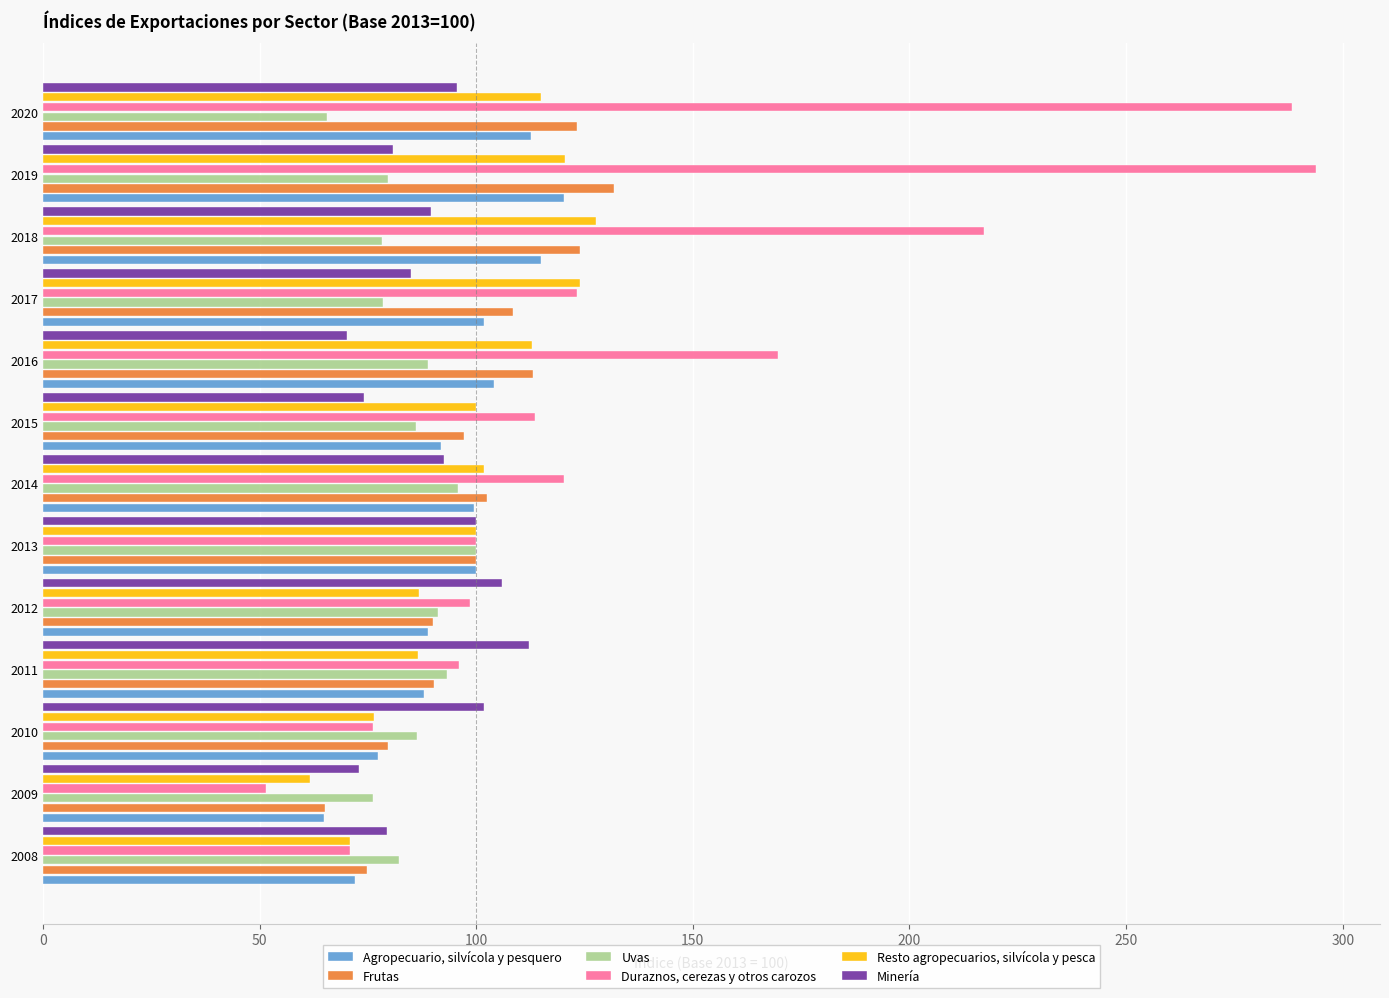

How many values in the Uvas series are below 86?

6